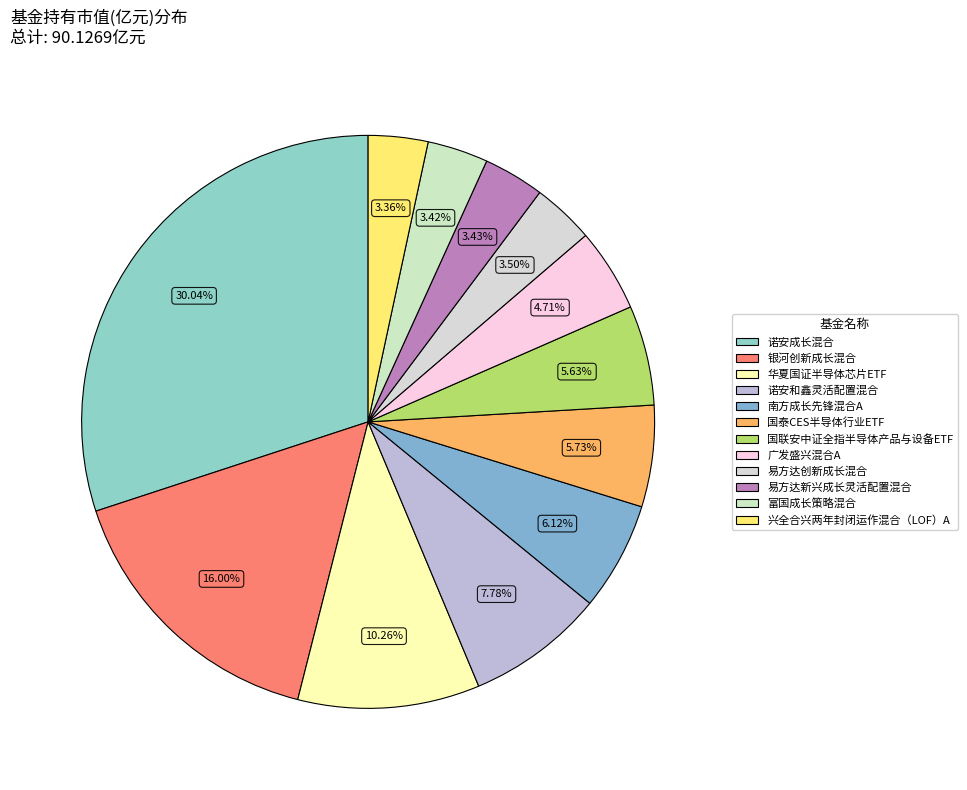

Is it true that 富国成长策略混合 is 3% of the pie?

True